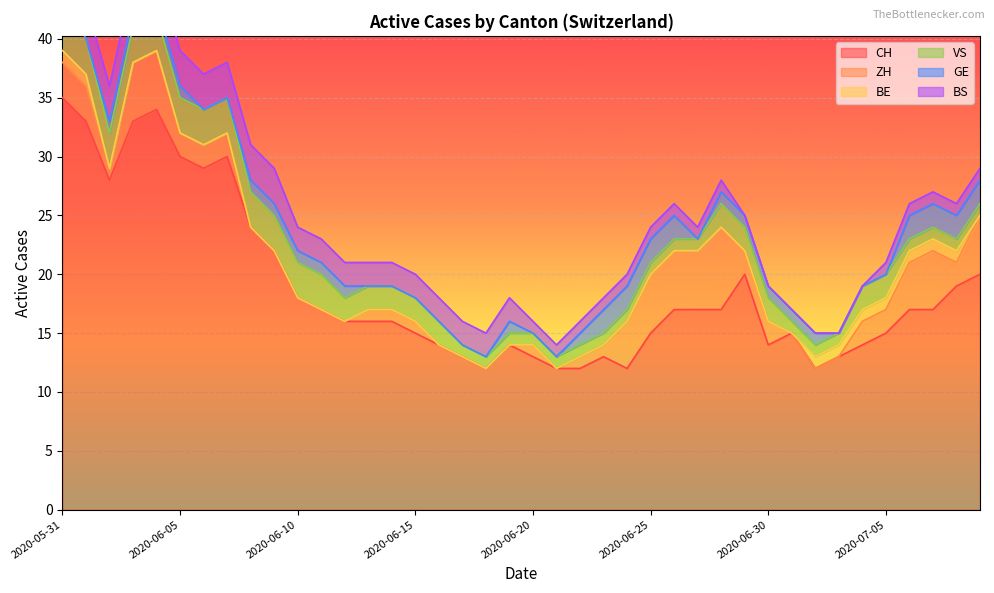

What is the maximum value for CH?

35